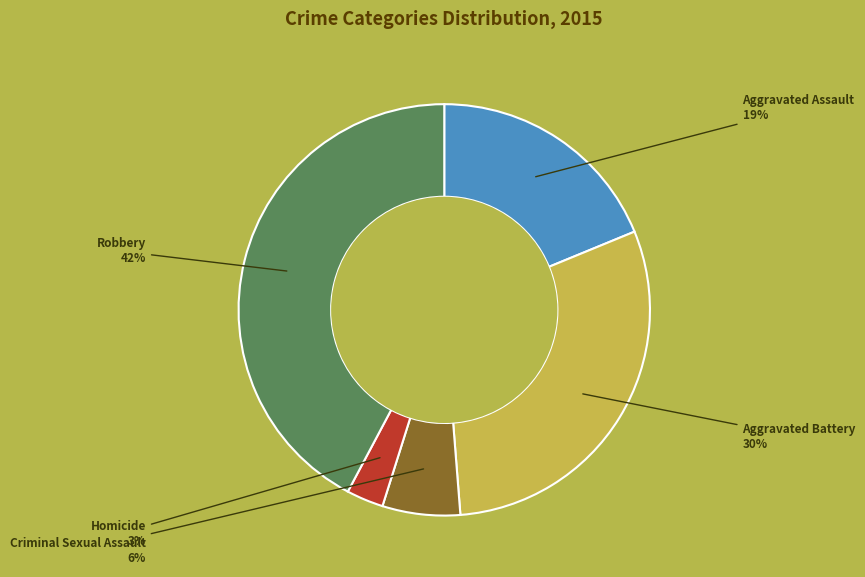

Rank the categories by value from lowest to highest.

Homicide, Criminal Sexual Assault, Aggravated Assault, Aggravated Battery, Robbery